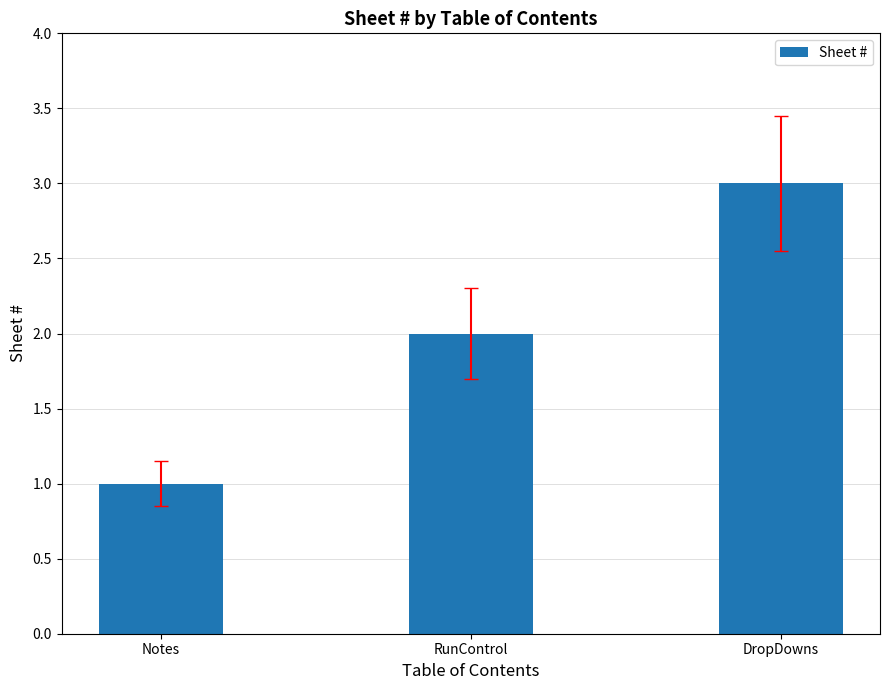

How many categories are shown in the chart?

3